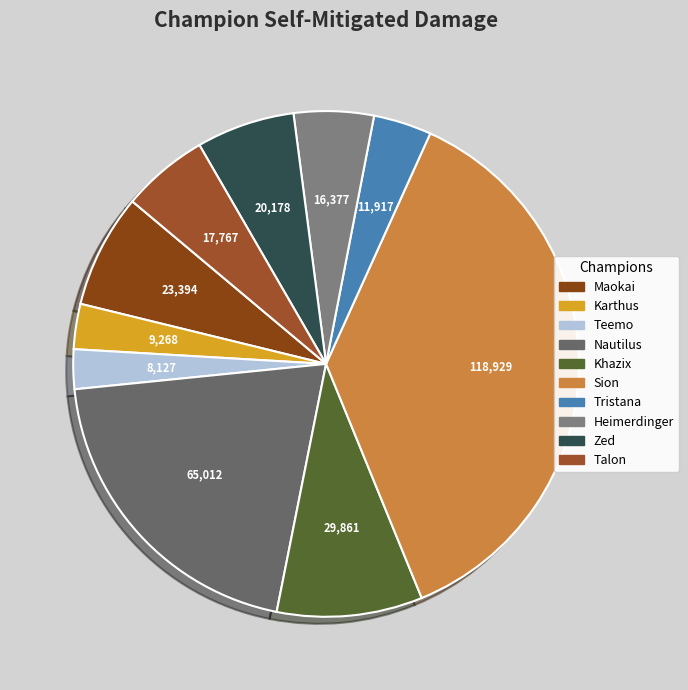

Count the number of slices in the pie.

10